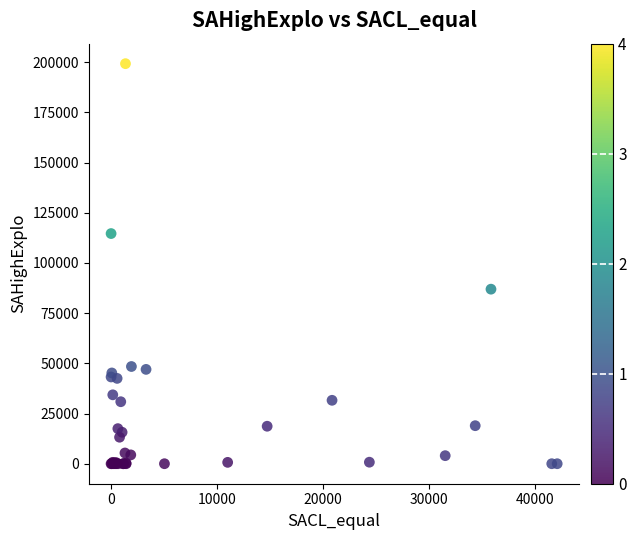

What Y value in the scatter plot is closest to 99630?

86940.0